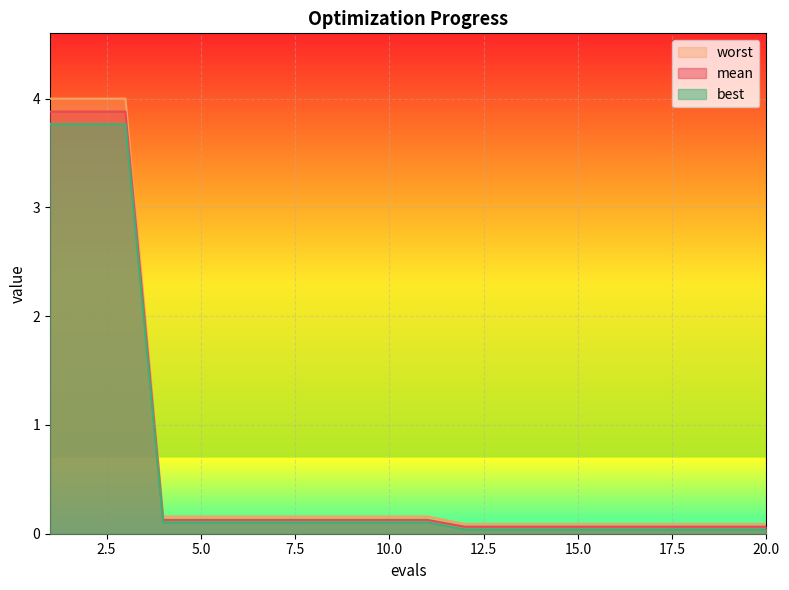

Reading left to right, what are all the values shown in this chart?

mean: 1=3.9	2=3.9	3=3.9	4=0.1	5=0.1	6=0.1	7=0.1	8=0.1	9=0.1	10=0.1	11=0.1	12=0.1	13=0.1	14=0.1	15=0.1	16=0.1	17=0.1	18=0.1	19=0.1	20=0.1
best: 1=3.8	2=3.8	3=3.8	4=0.1	5=0.1	6=0.1	7=0.1	8=0.1	9=0.1	10=0.1	11=0.1	12=0.0	13=0.0	14=0.0	15=0.0	16=0.0	17=0.0	18=0.0	19=0.0	20=0.0
worst: 1=4.0	2=4.0	3=4.0	4=0.2	5=0.2	6=0.2	7=0.2	8=0.2	9=0.2	10=0.2	11=0.2	12=0.1	13=0.1	14=0.1	15=0.1	16=0.1	17=0.1	18=0.1	19=0.1	20=0.1